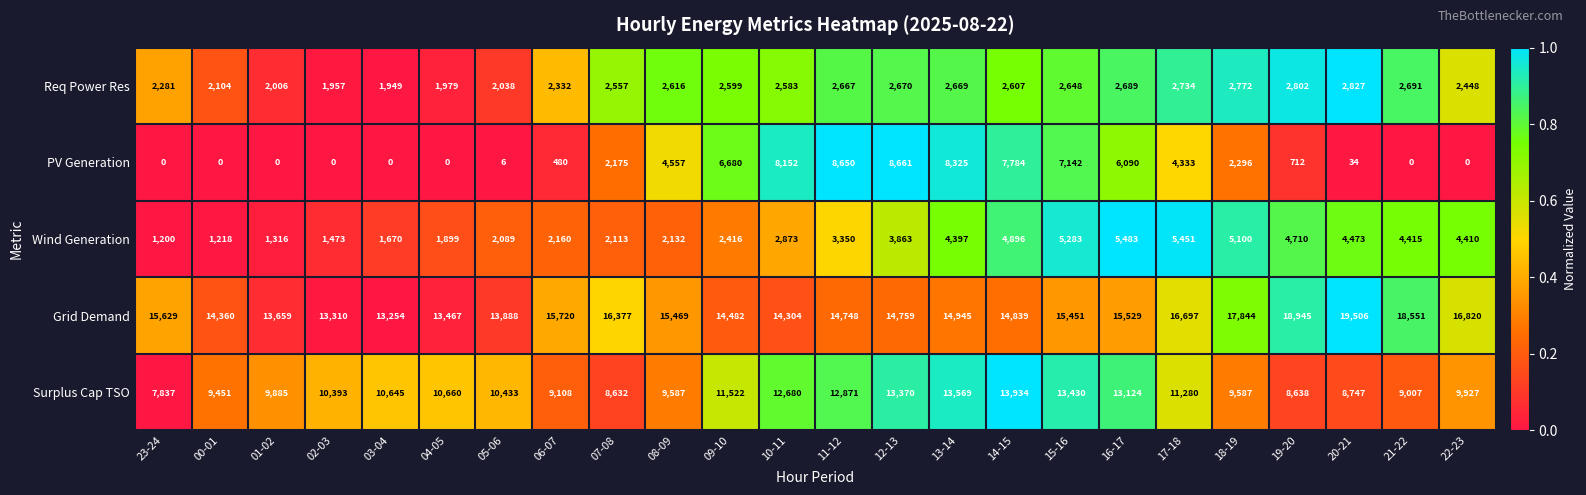

The value of PV Generation at 10-11 is 8152. True or false?

True